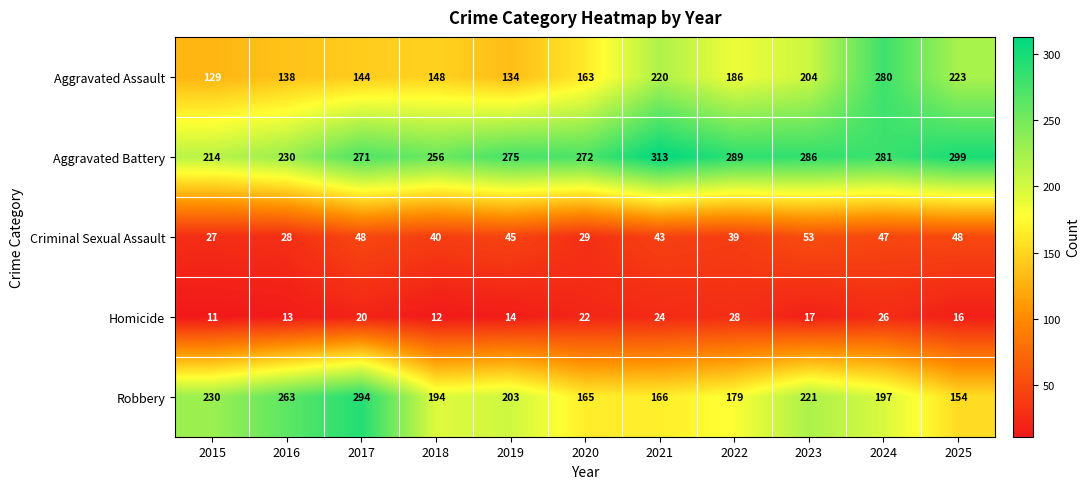

At which category does the chart reach its minimum across all series?

2015